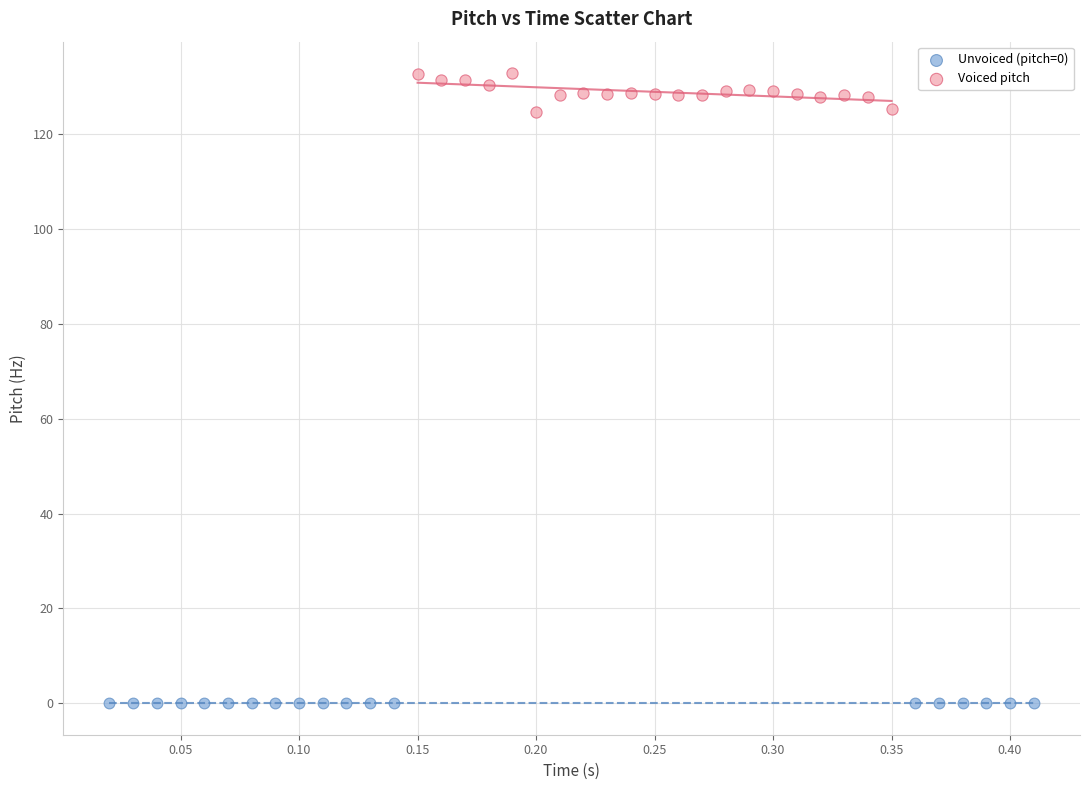

Which series reaches the maximum Y coordinate?

Voiced pitch